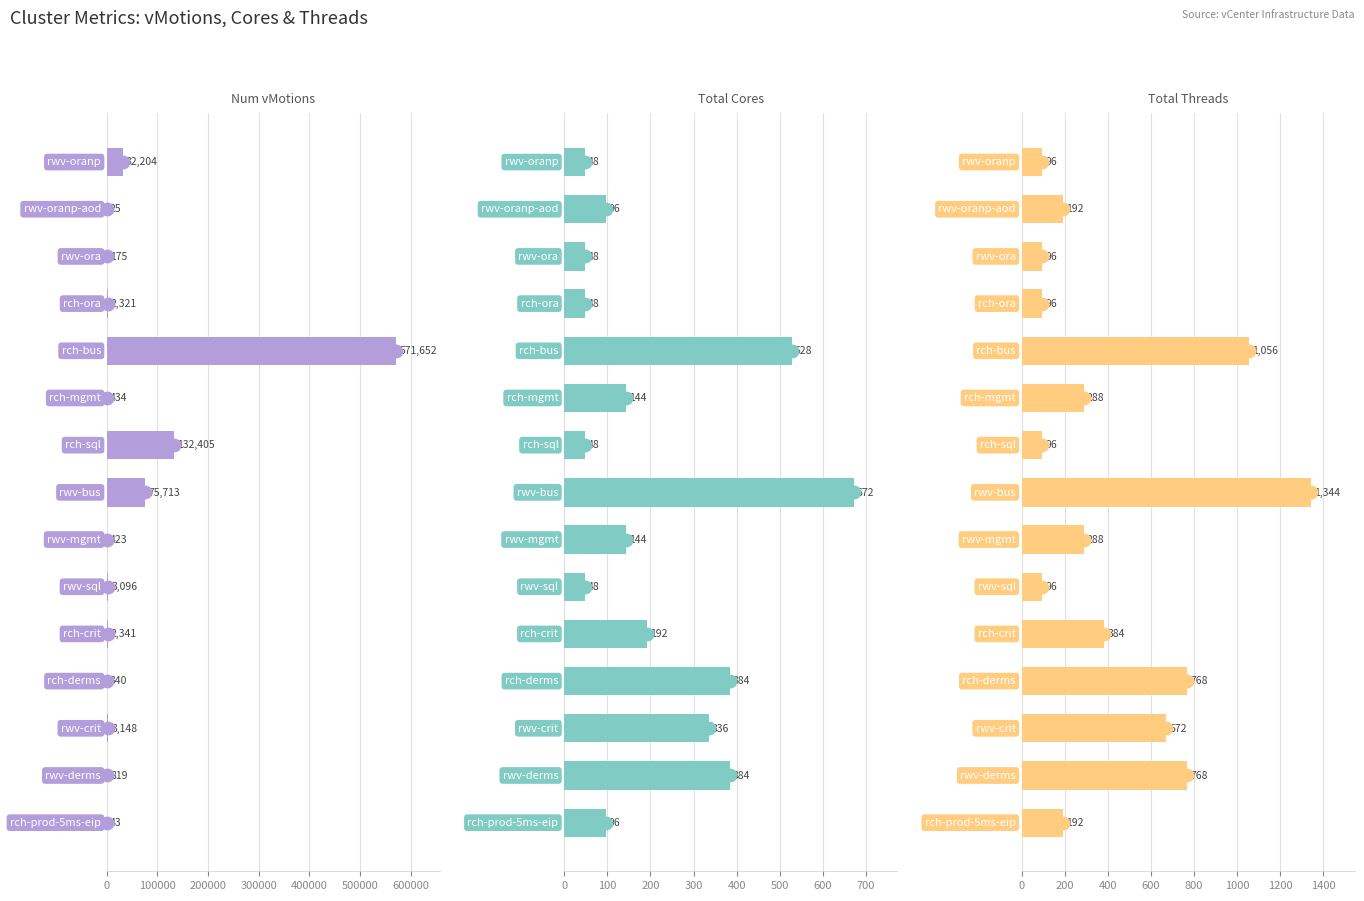

At how many categories does at least one series exceed 195538?

1